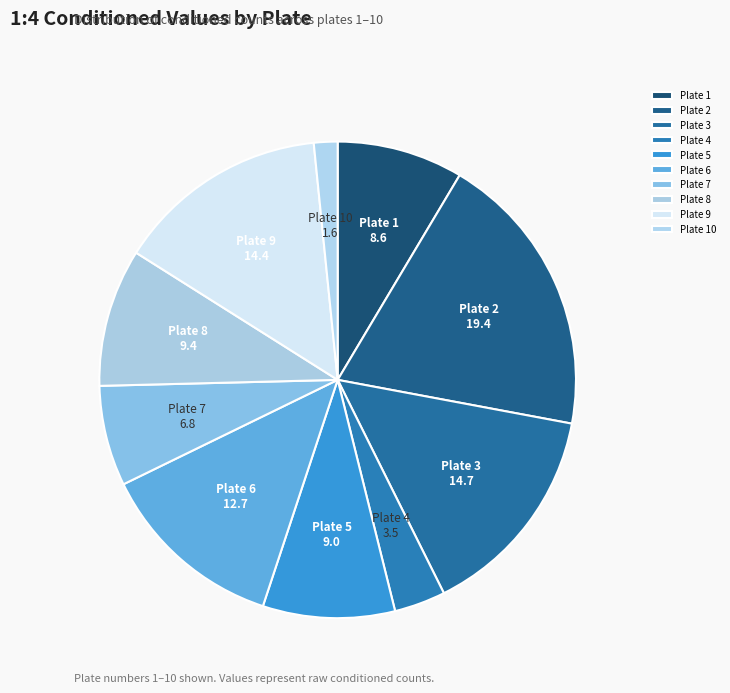

True or false: Plate 2 accounts for 6% of the total.

False